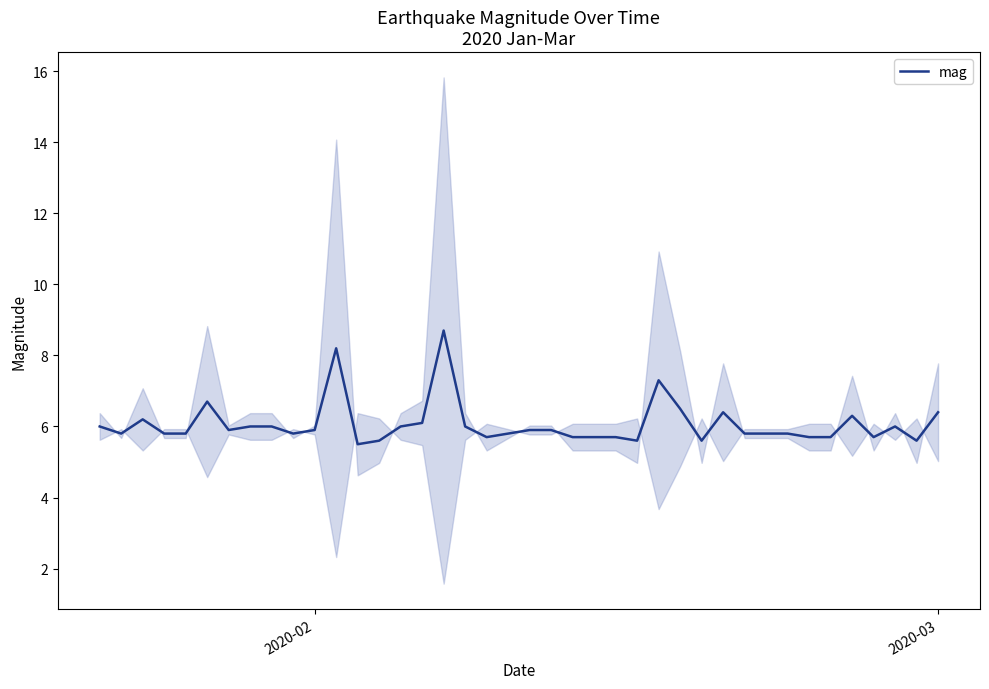

What is the sum of all values?

242.6